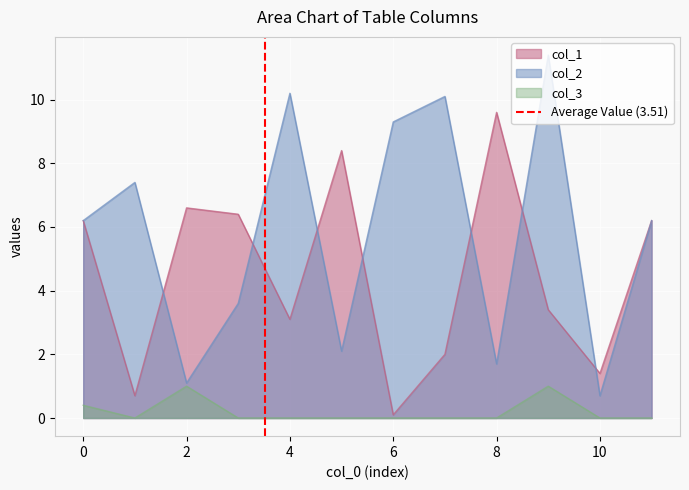

The value of col_2 at 2 is 0.3. True or false?

False